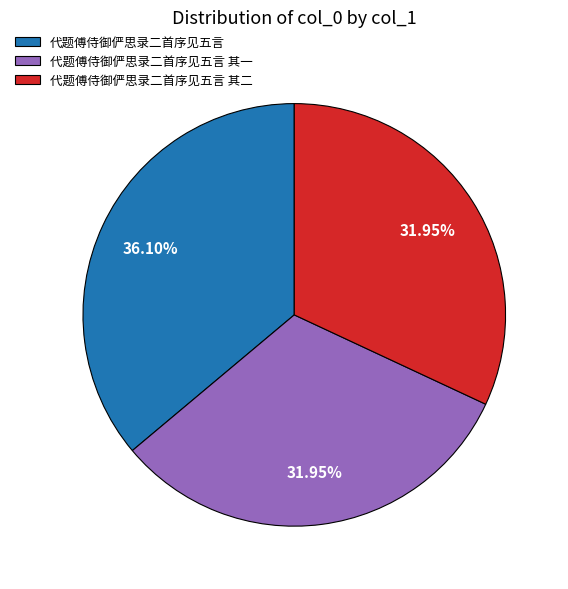

What percentage is the 代题傅侍御俨思录二首序见五言 其一 slice, to the nearest percent?

32%